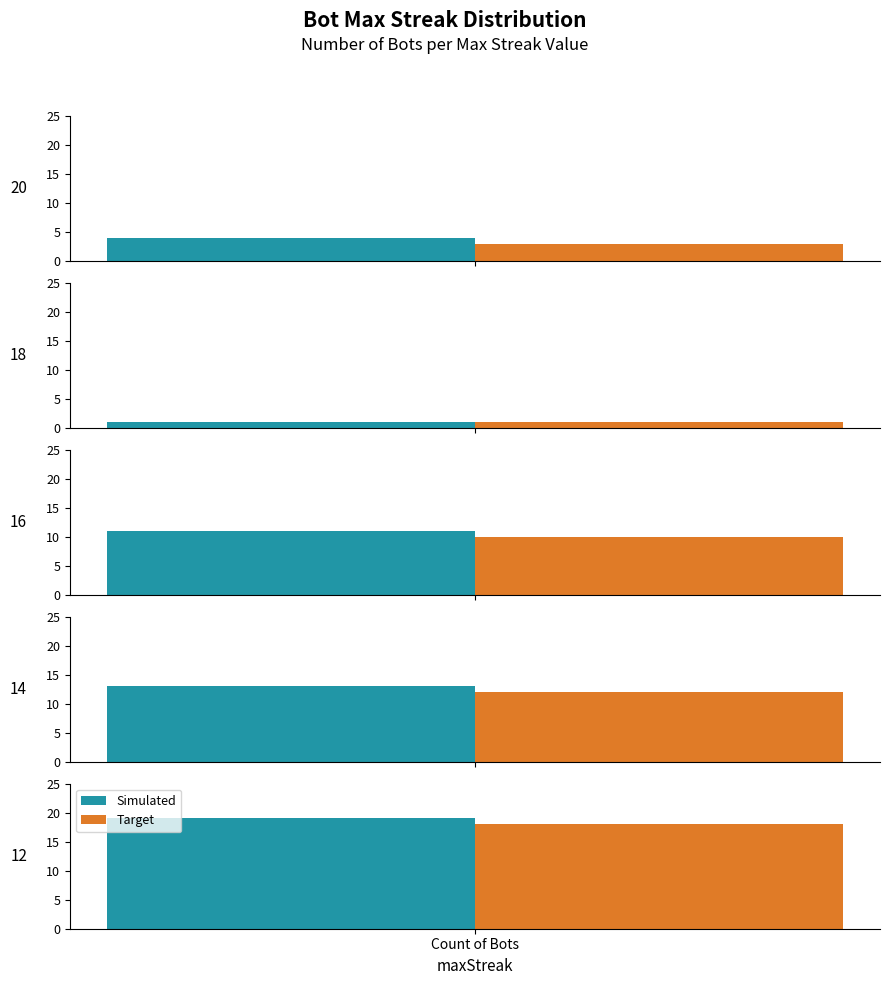

What is the value of the 3rd bar from the left?

7